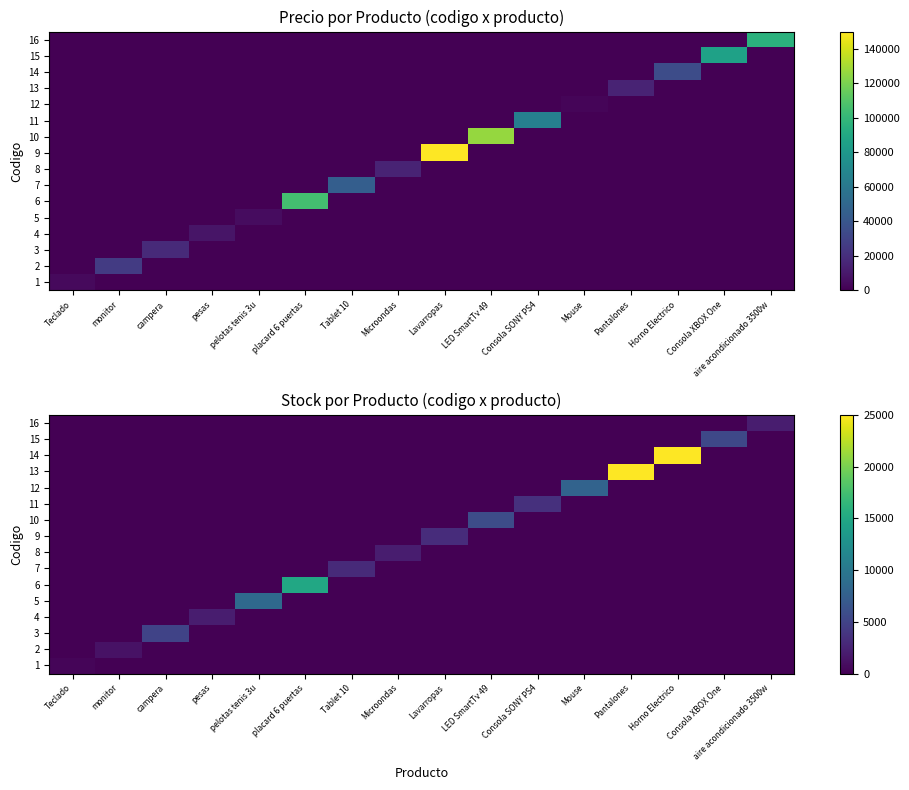

Which category has the lowest value in the 8 series?

Teclado